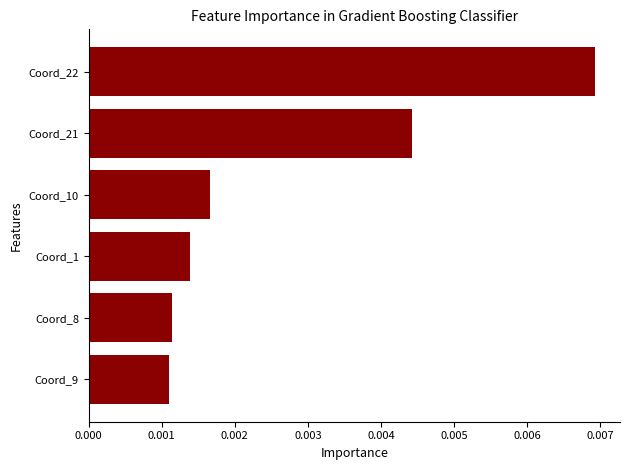

Which category has the highest value across all series?

Coord_22